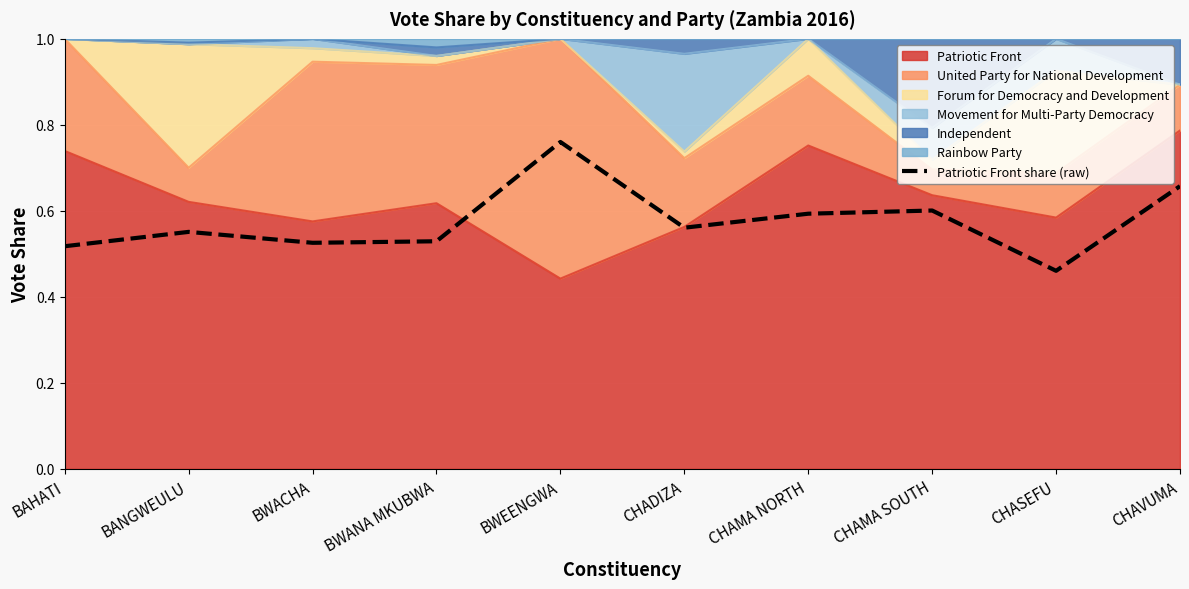

True or false: the data shows 0.2 at BANGWEULU.

False